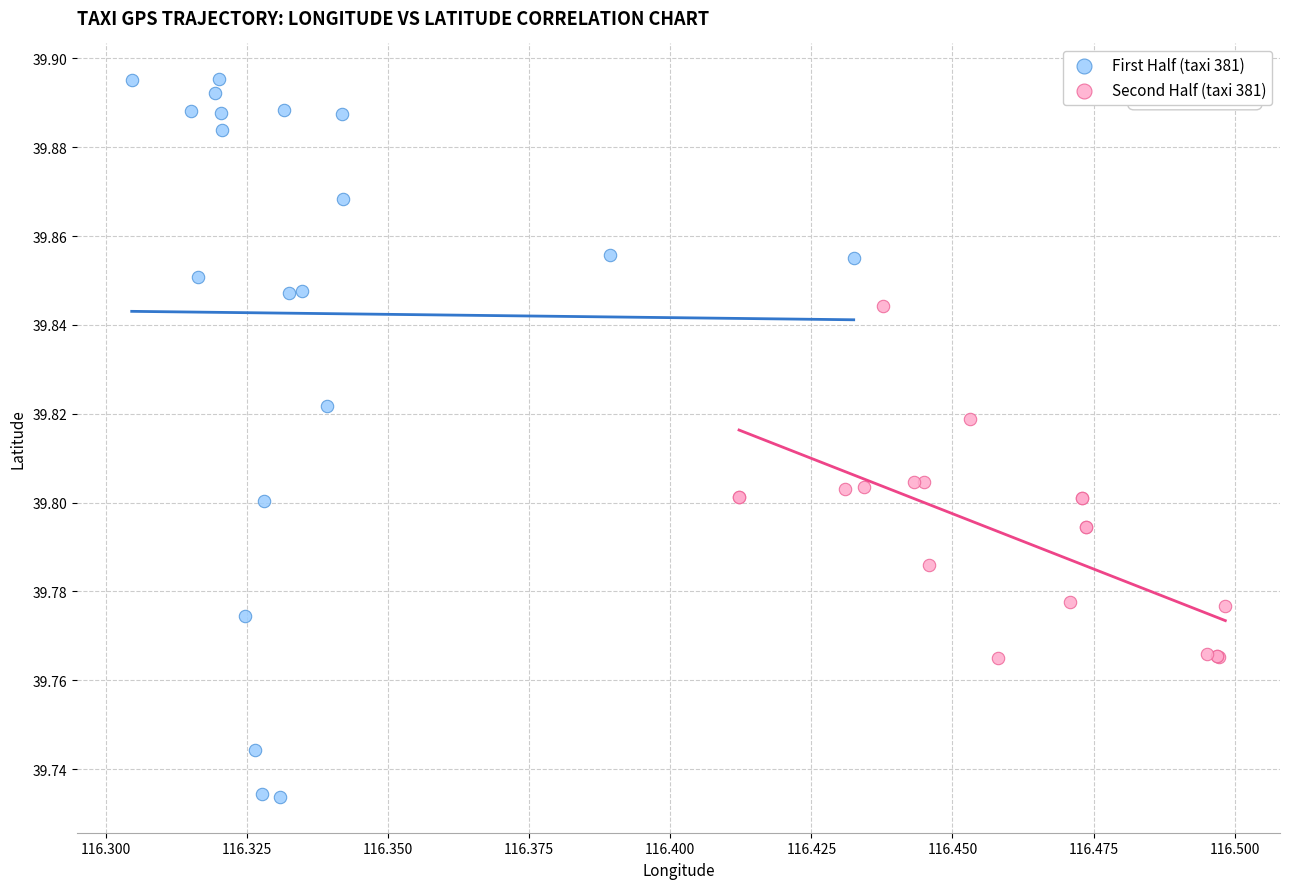

Which series has the largest Y range (max minus min)?

First Half (taxi 381)